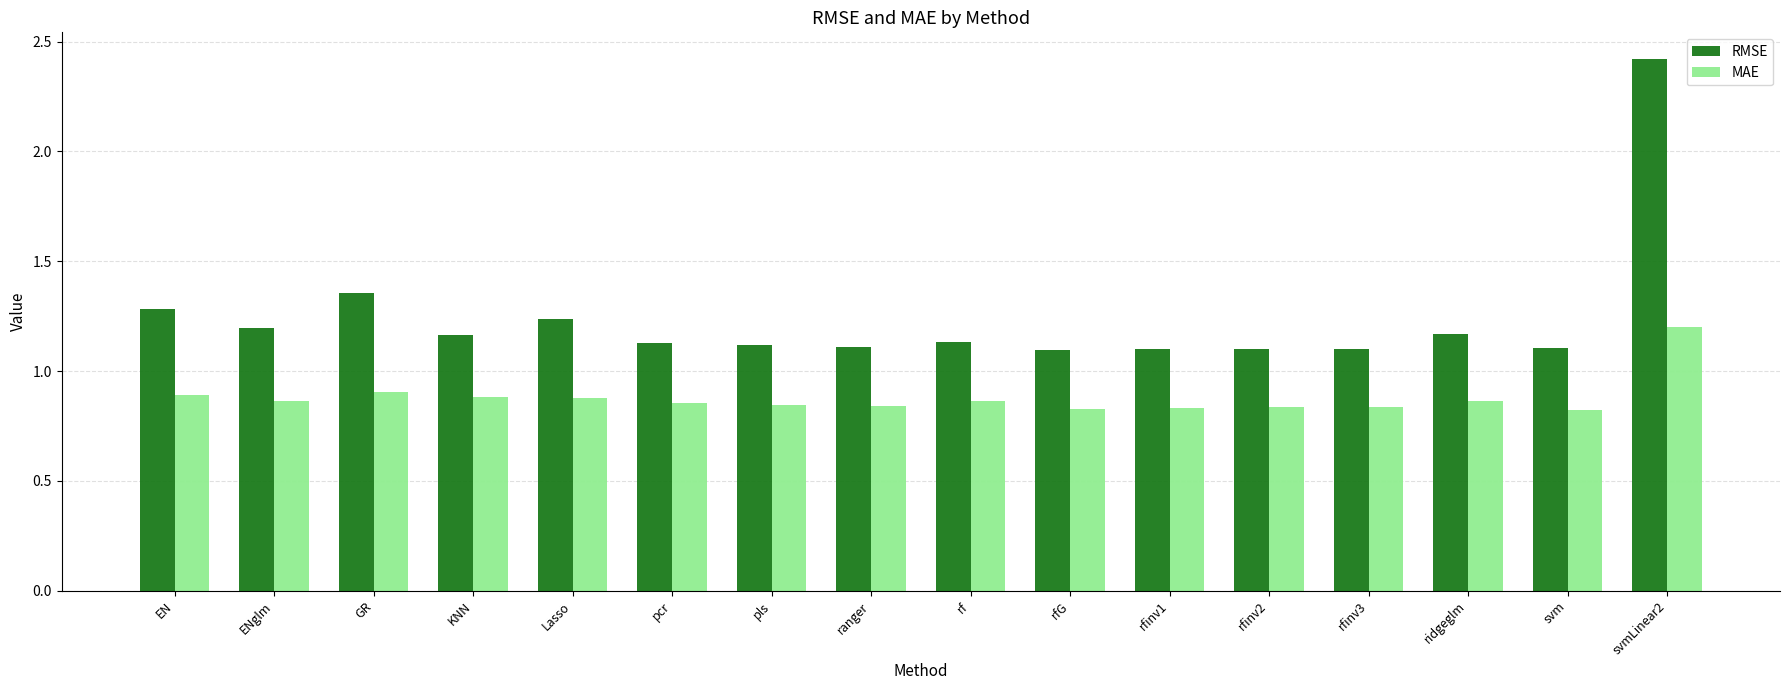

Rank the series at ENglm from lowest to highest value.

MAE, RMSE